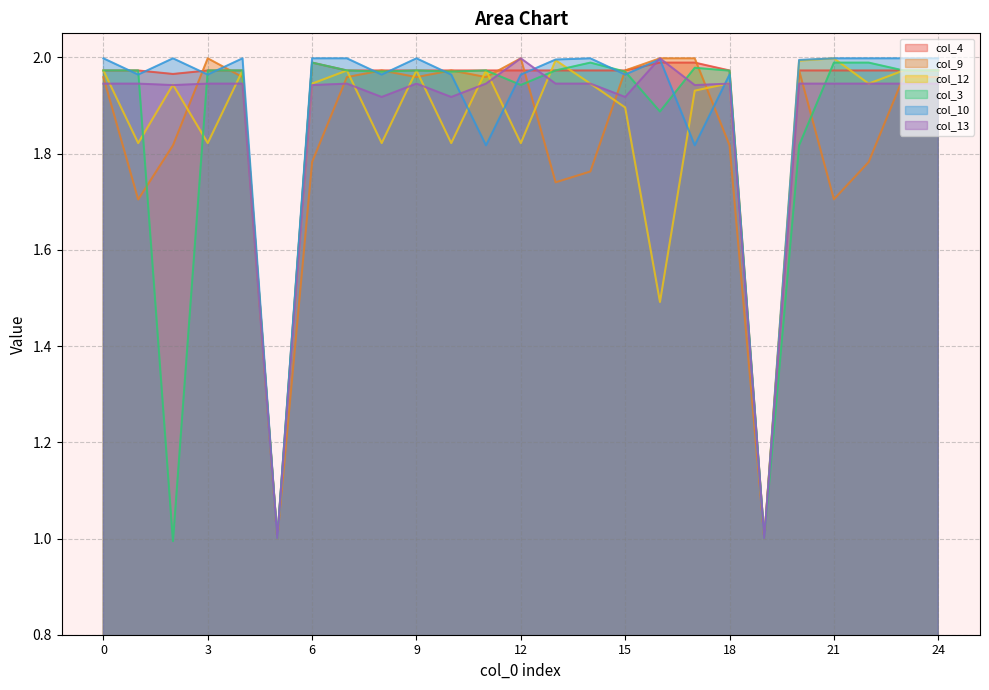

How many times do col_10 and col_3 cross each other?

11